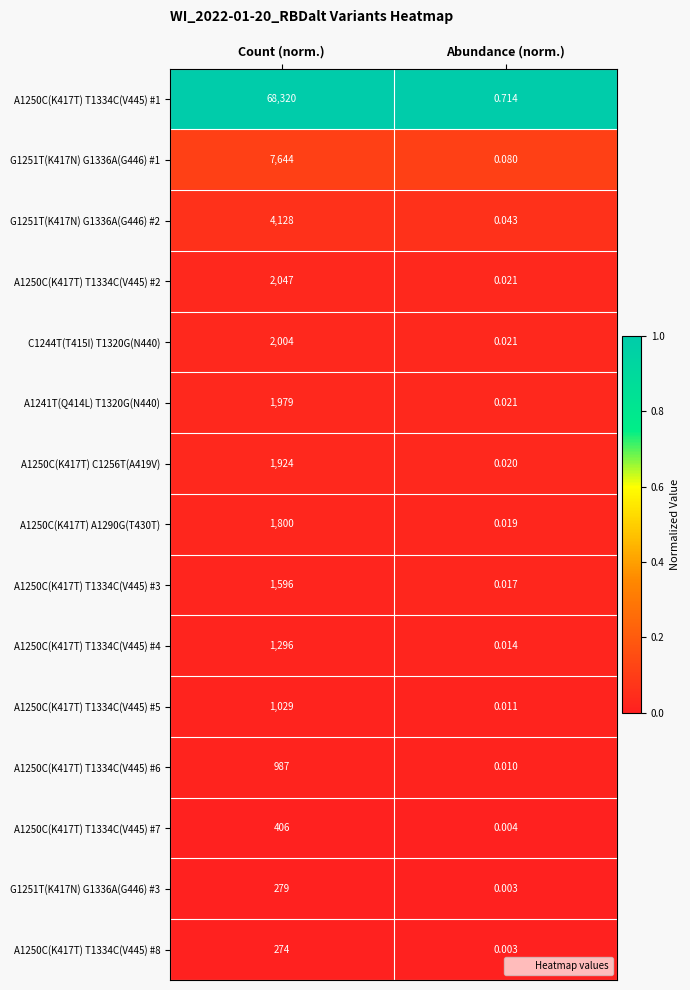

Rank the categories by A1241T(Q414L) T1320G(N440) value from highest to lowest.

Count (norm.), Abundance (norm.)